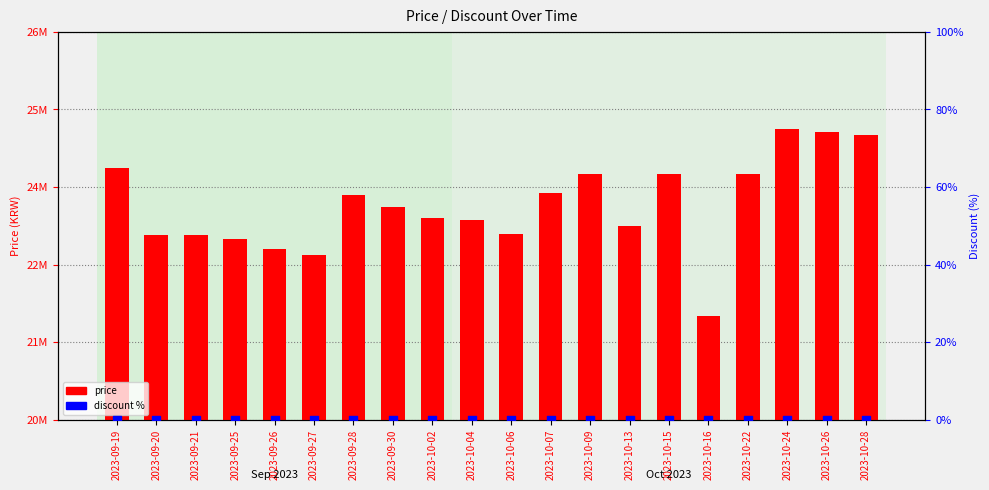

What are all the series names shown in the legend?

price, discount %